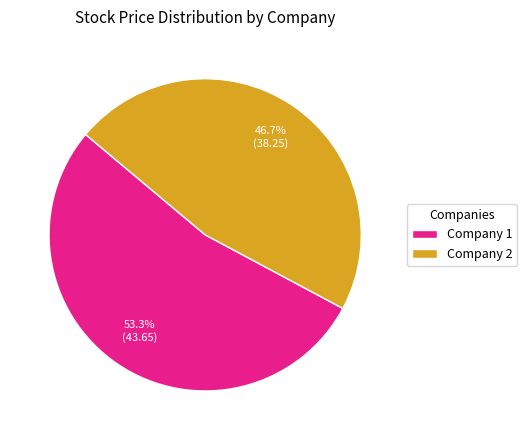

Count the number of slices in the pie.

2